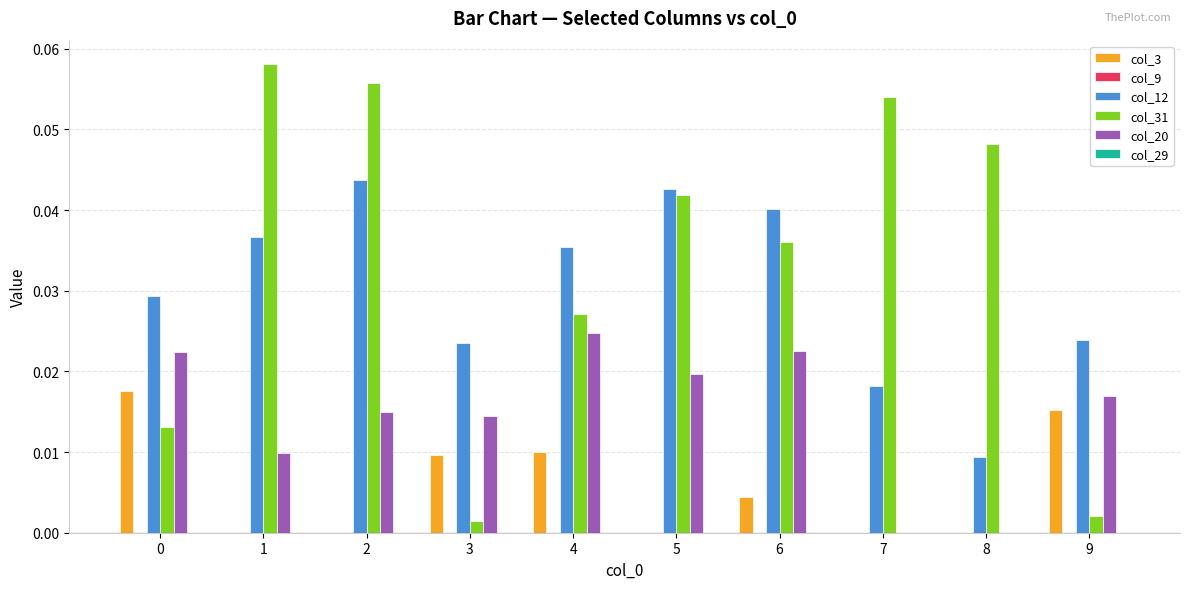

The col_31 series shows 0.0 at 9. True or false?

True